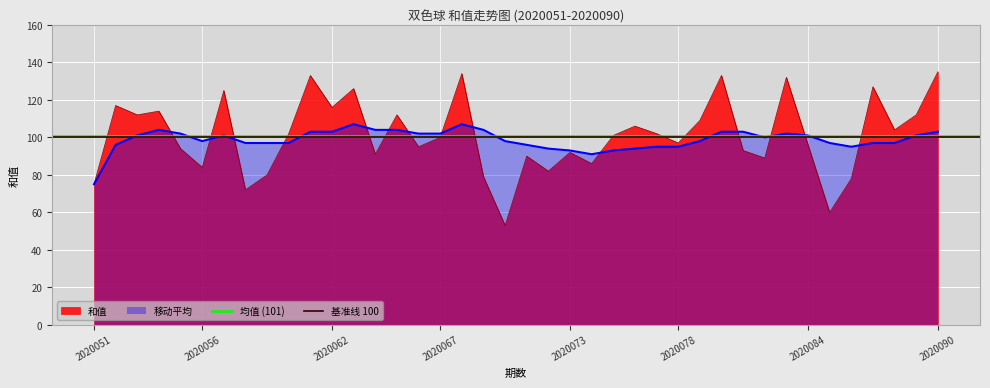

Which category has the lowest value in the 移动平均 series?

2020051